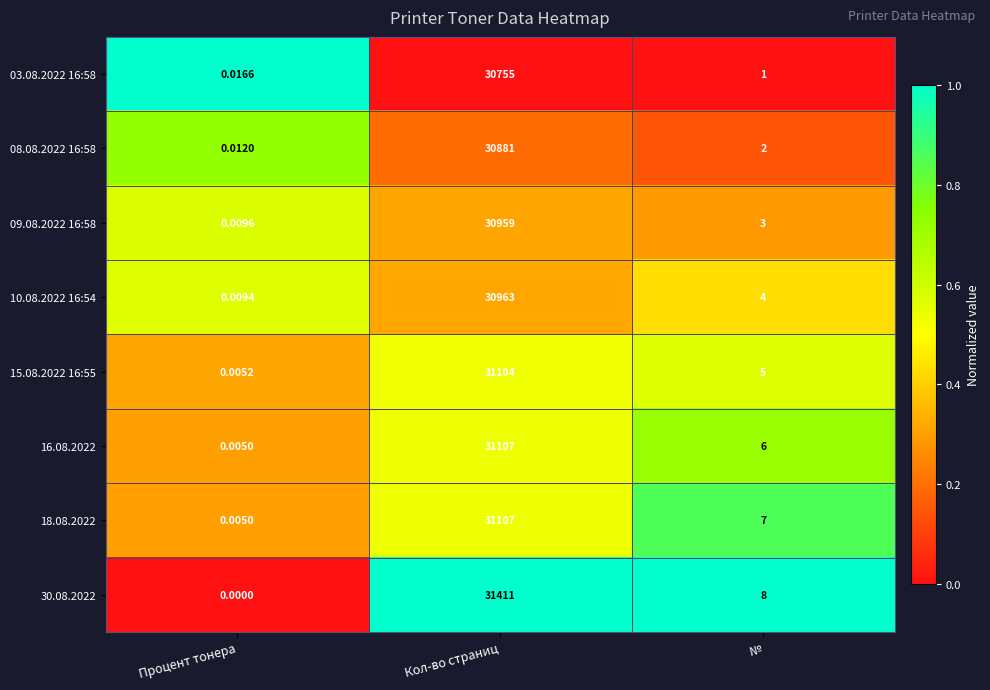

What is the total value across all series at Процент тонера?

0.1